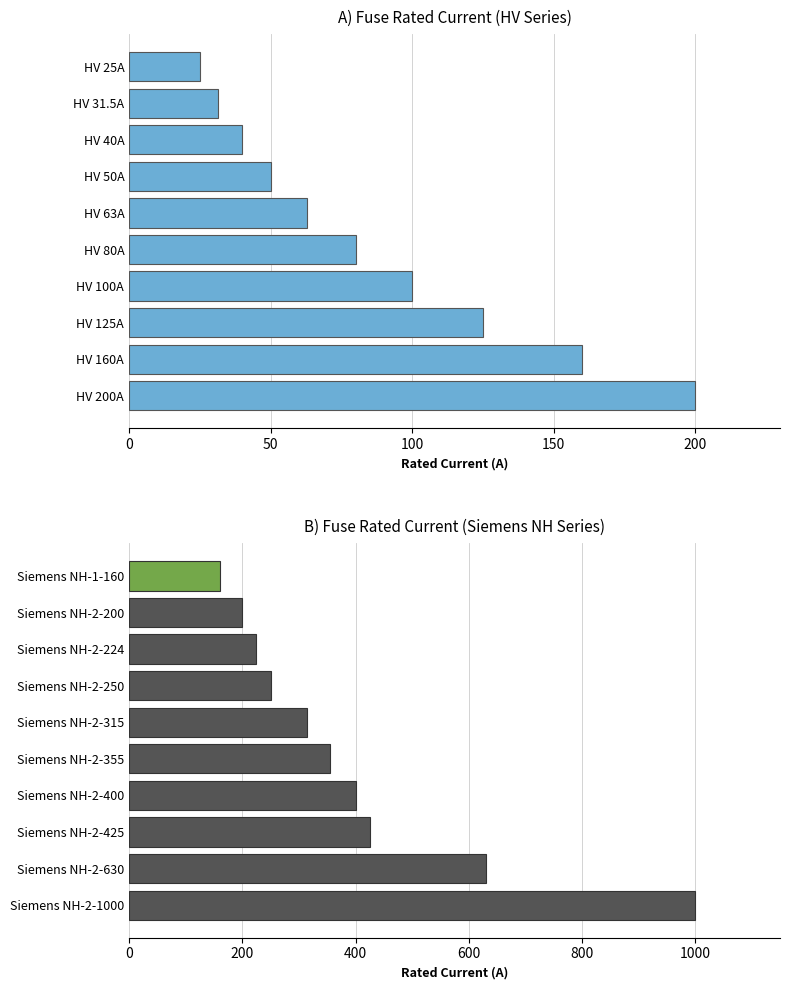

Between HV 100A and HV 40A, which is larger?

HV 100A